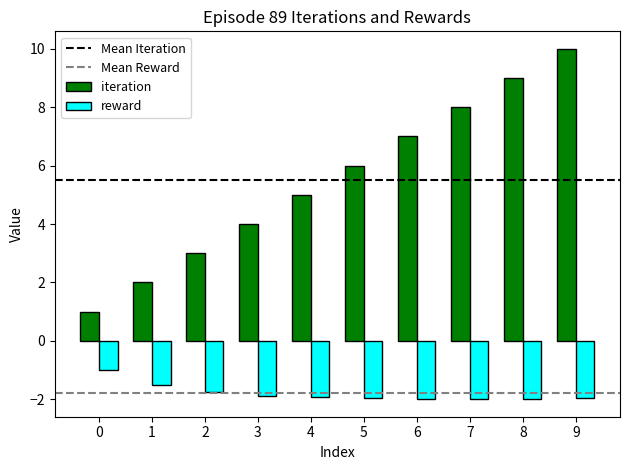

Which series has the largest total across all categories?

iteration